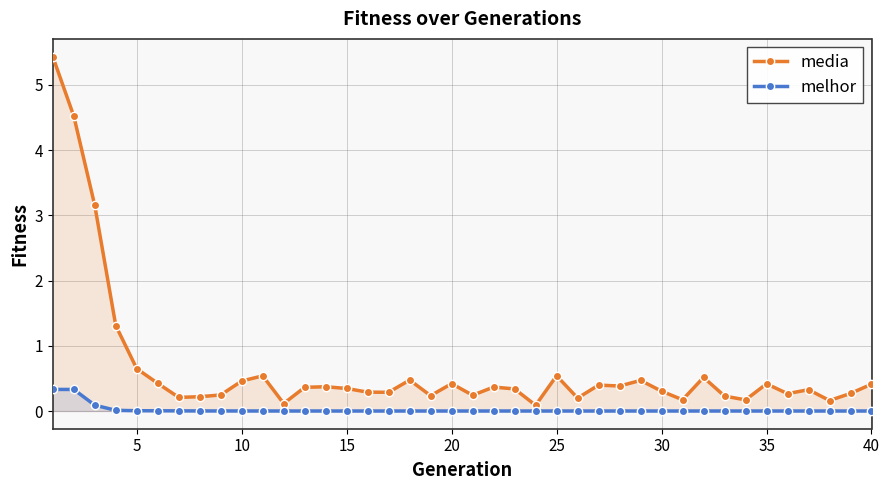

What is the spread (max minus min) of values at 25?

0.5